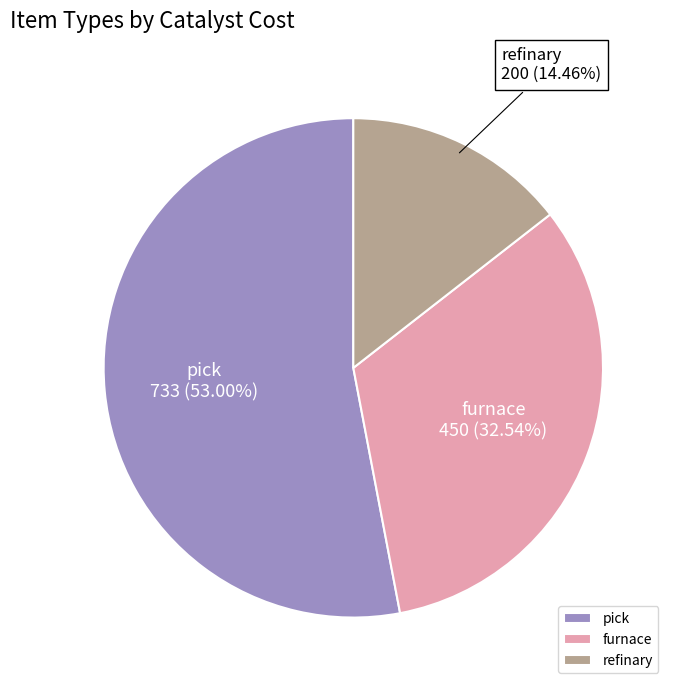

To the nearest percent, what percentage of the pie is furnace?

33%